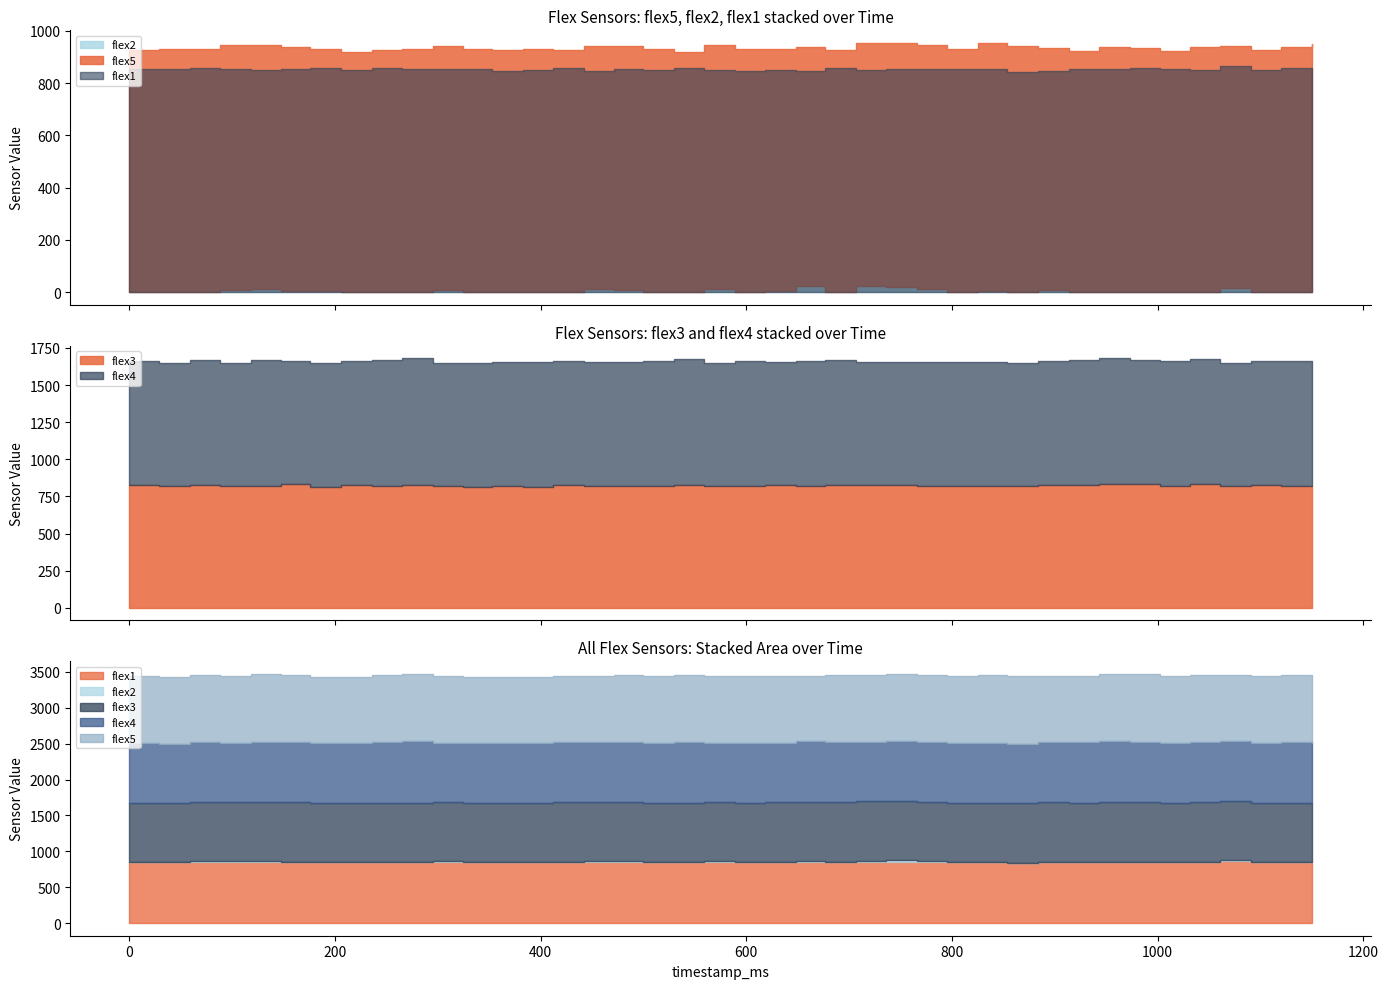

True or false: flex4 has more than 1 interior local peaks.

True